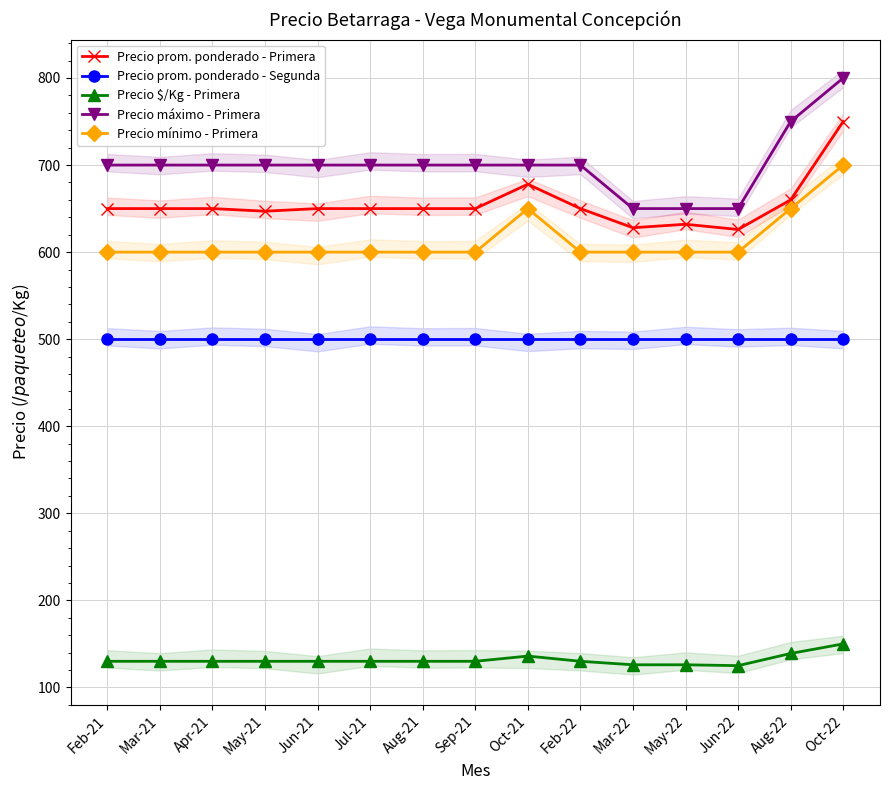

What are all the series names shown in the legend?

Precio prom. ponderado - Primera, Precio prom. ponderado - Segunda, Precio $/Kg - Primera, Precio máximo - Primera, Precio mínimo - Primera